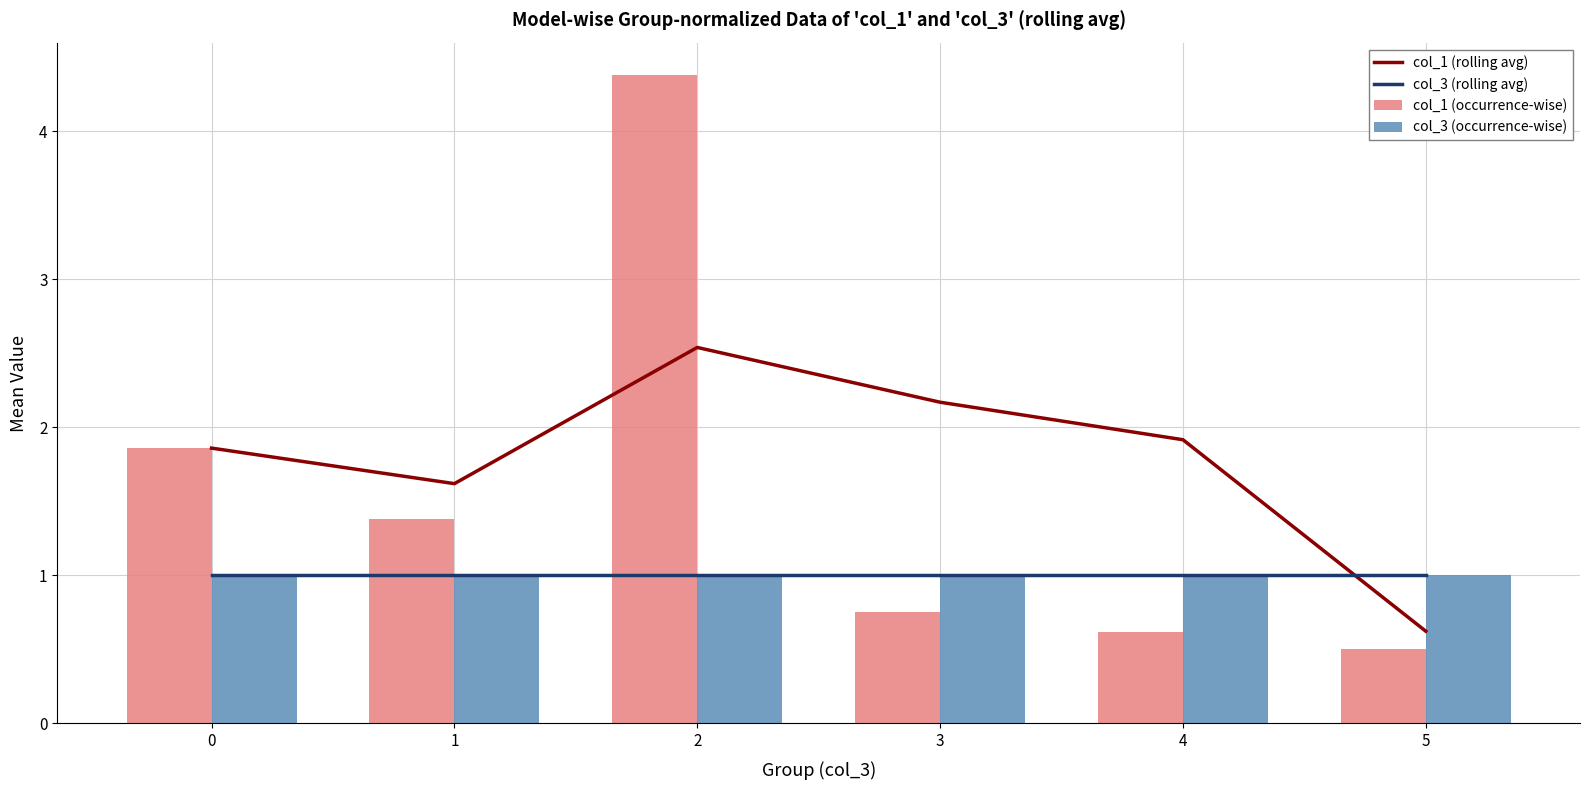

List the series in order of their peak value, lowest first.

col_3 (rolling avg), col_3 (occurrence-wise), col_1 (rolling avg), col_1 (occurrence-wise)